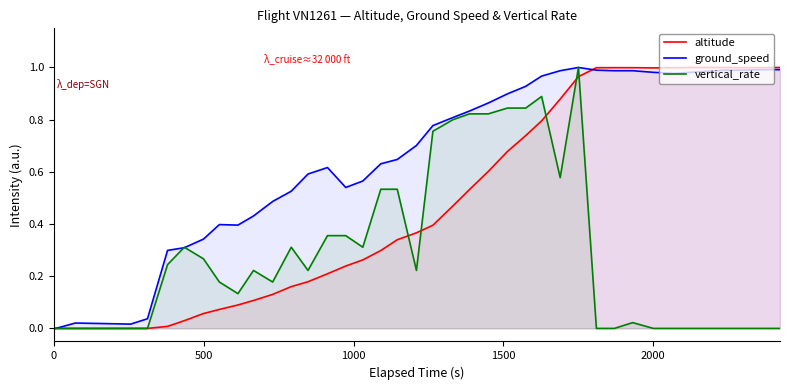

Which series has the largest total across all categories?

ground_speed